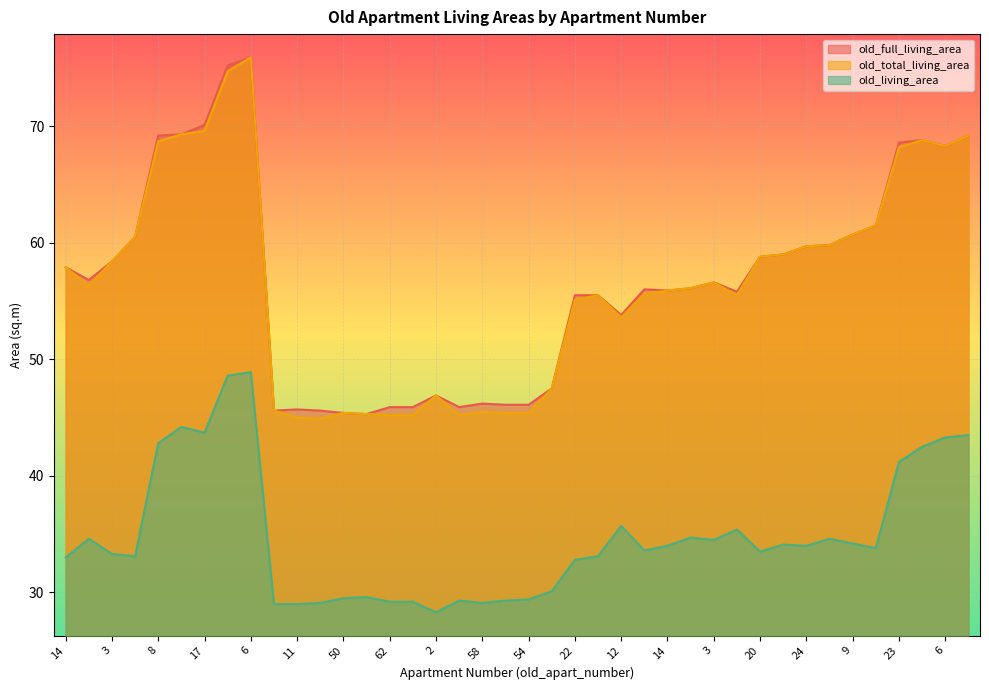

How many data points in old_total_living_area are above 56?

21